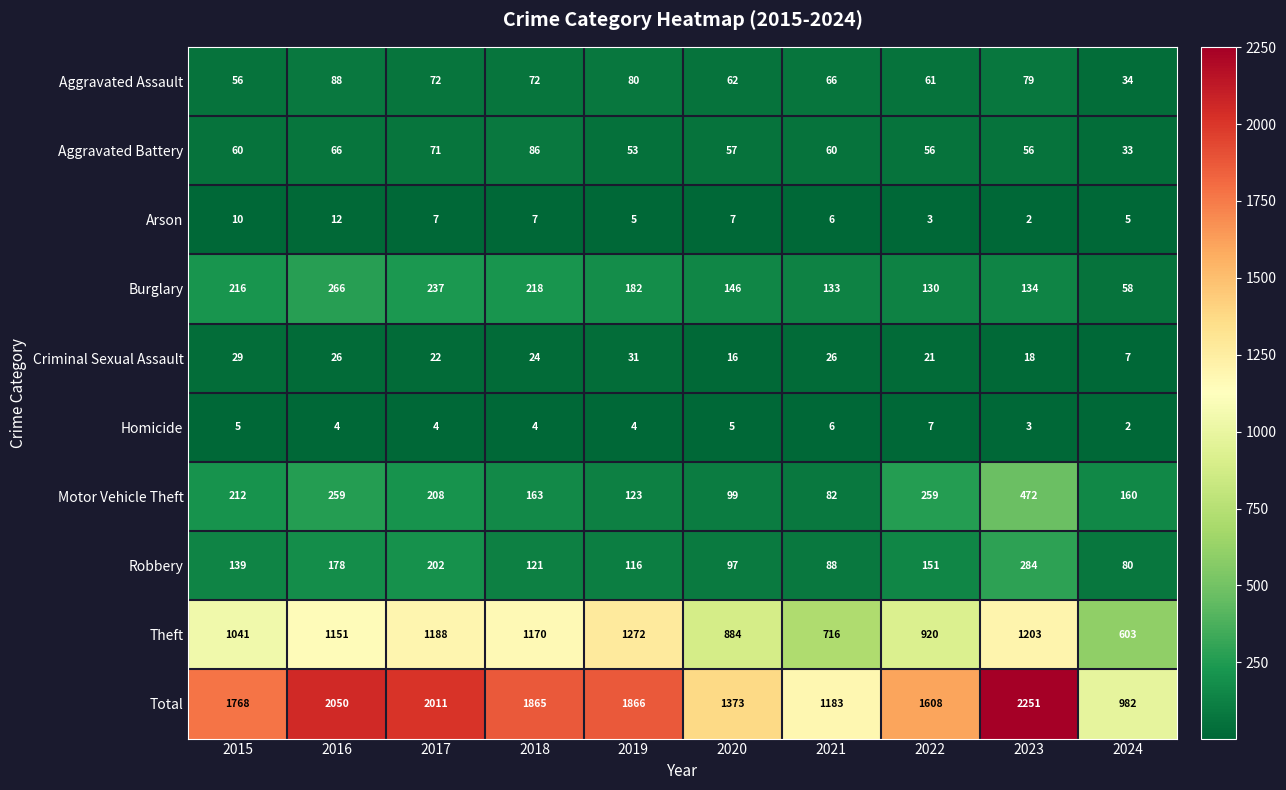

At which label is Total closest to 1616?

2022